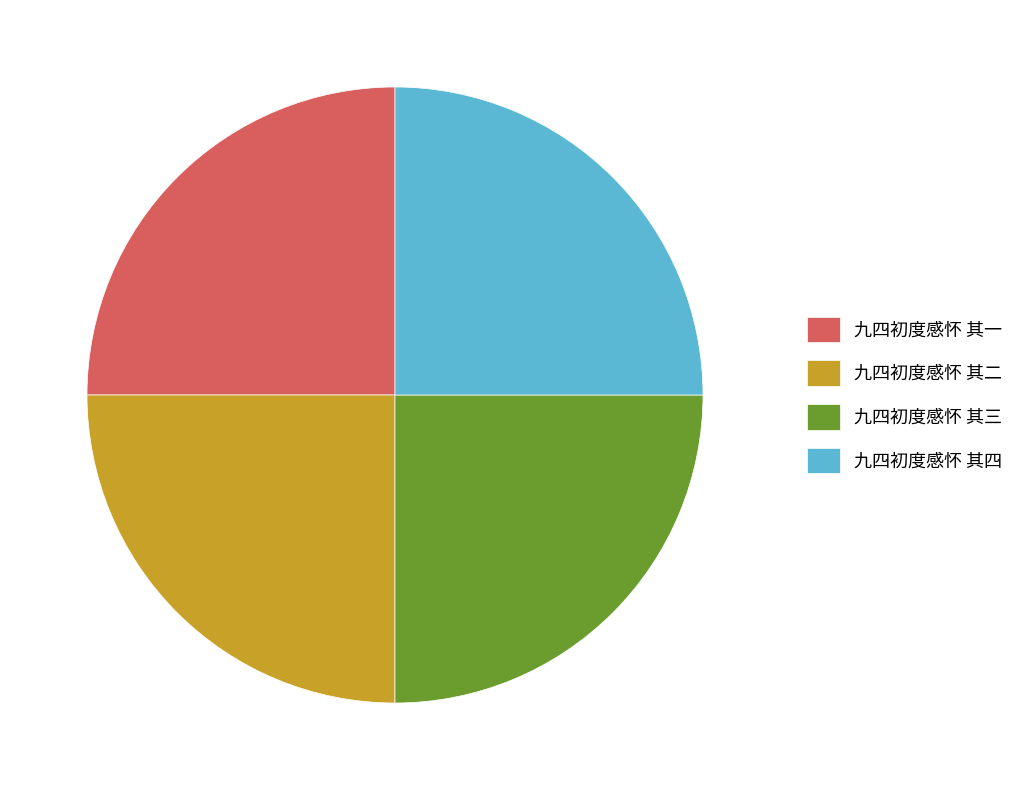

Is there any slice that represents more than half of the pie?

No